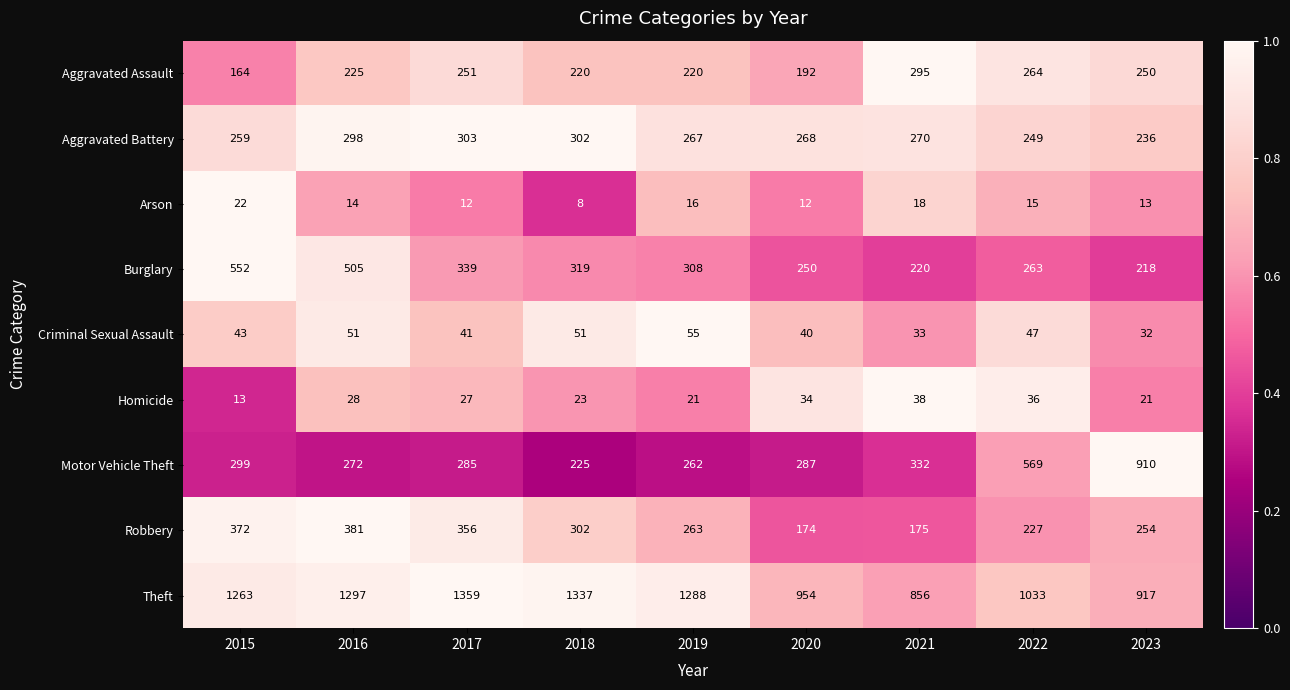

Rank the series at 2023 from highest to lowest value.

Theft, Motor Vehicle Theft, Robbery, Aggravated Assault, Aggravated Battery, Burglary, Criminal Sexual Assault, Homicide, Arson